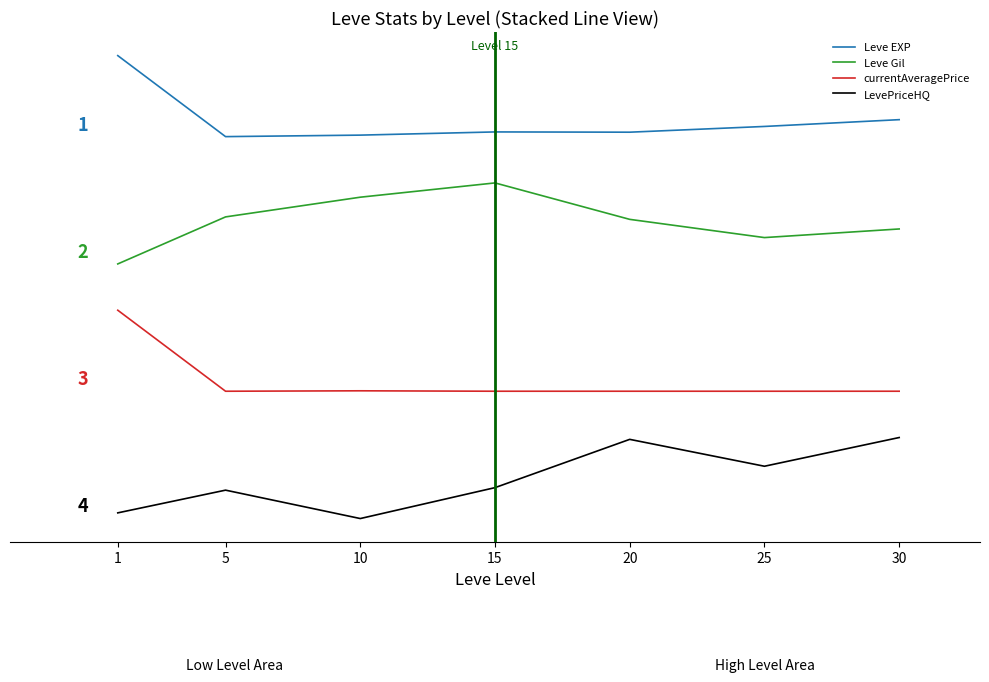

Reading left to right, extract all data points from this chart.

Leve EXP: 1=4.0	5=3.3	10=3.3	15=3.3	20=3.3	25=3.4	30=3.4
Leve Gil: 1=2.2	5=2.6	10=2.8	15=2.9	20=2.6	25=2.4	30=2.5
currentAveragePrice: 1=1.8	5=1.1	10=1.1	15=1.1	20=1.1	25=1.1	30=1.1
LevePriceHQ: 1=0.0	5=0.2	10=0.0	15=0.3	20=0.7	25=0.5	30=0.7